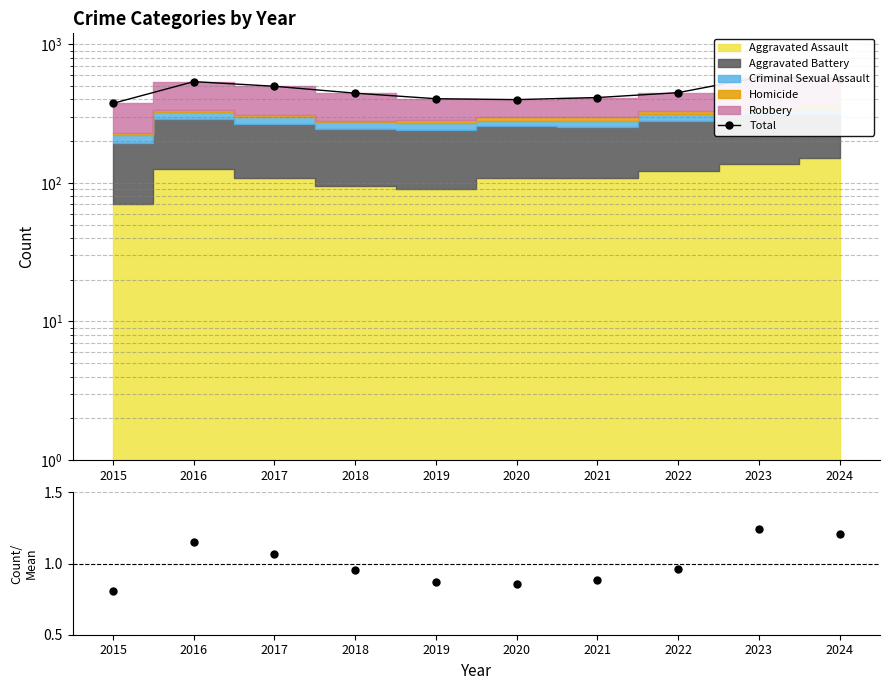

At which label is Total closest to 477?

2017